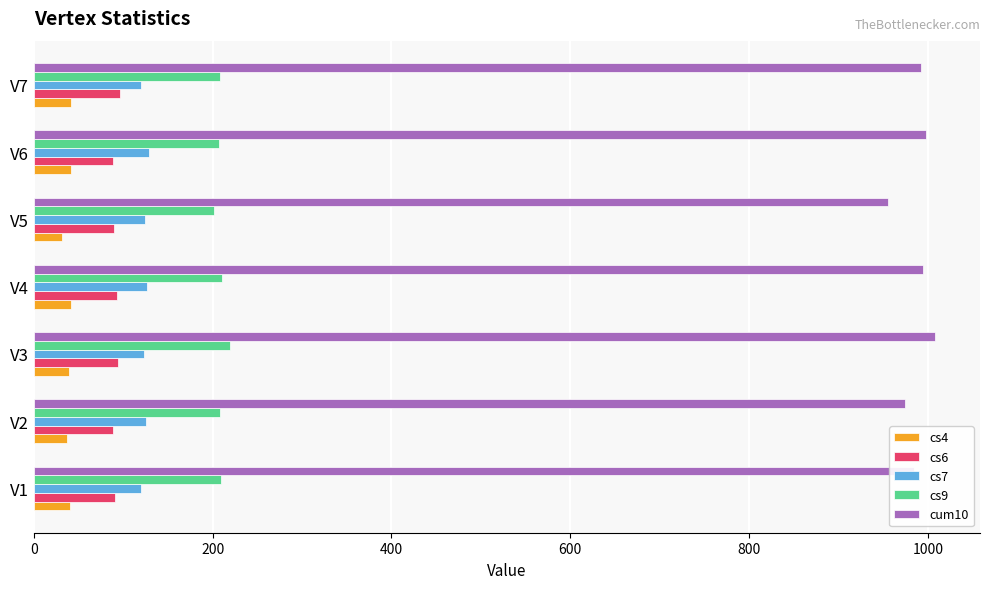

The value of cum10 at V2 is 1704. True or false?

False